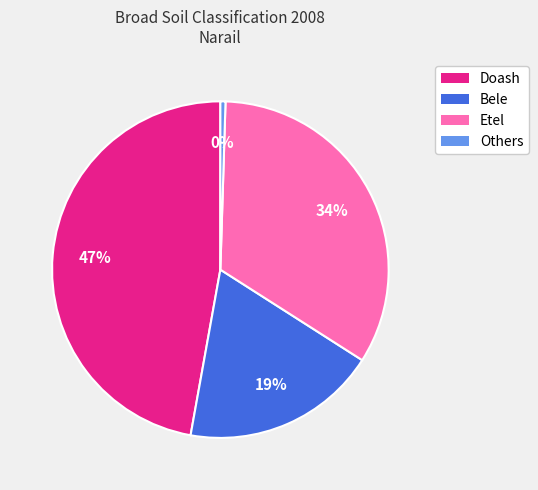

To the nearest percent, what is the difference between the largest and smallest slice percentages?

47%